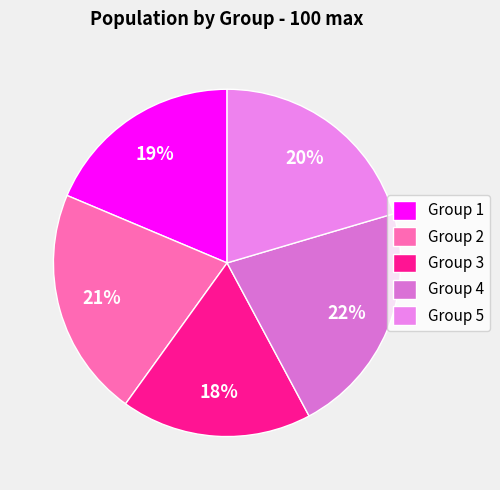

Rank the categories by value from highest to lowest.

4, 2, 5, 1, 3